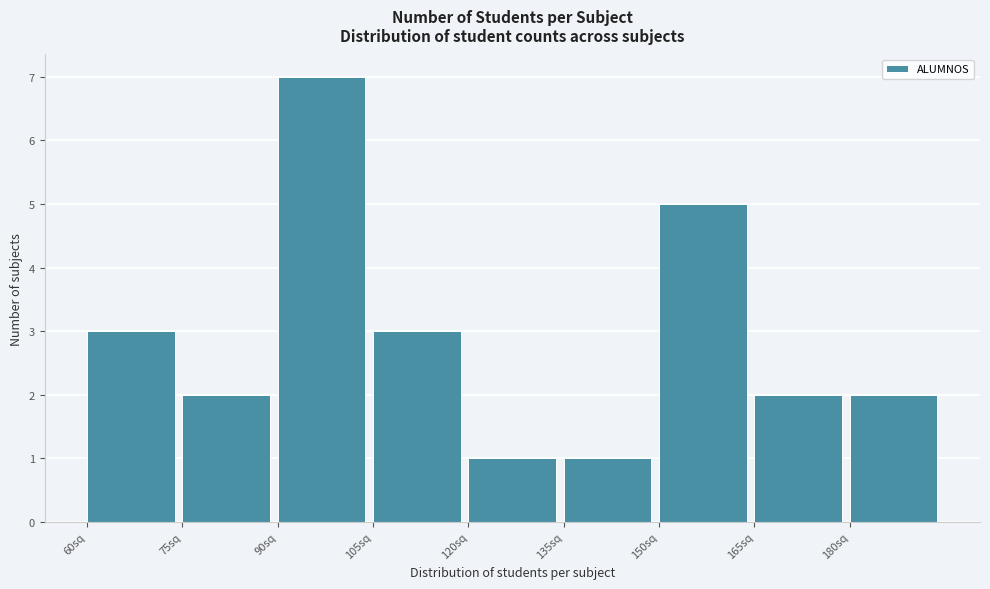

Reading left to right, list every bar in this chart as the range it spans on the x-axis followed by its height. Neither the bar edges nor the heights are printed on the chart, so give them approximately, as read against the axes.

60 to 75: 3
75 to 90: 2
90 to 105: 7
105 to 120: 3
120 to 135: 1
135 to 150: 1
150 to 165: 5
165 to 180: 2
180 to 195: 2